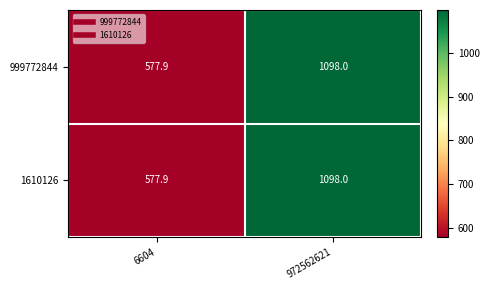

What is the total value across all series at 972562621?

2196.0